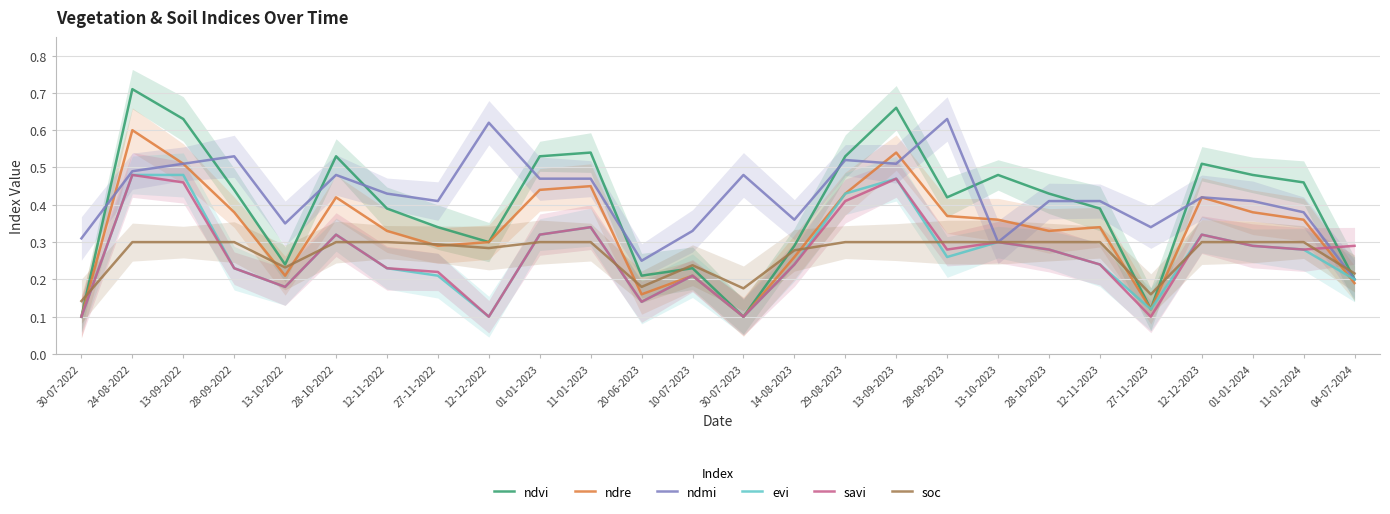

Which series has the largest total across all categories?

ndmi